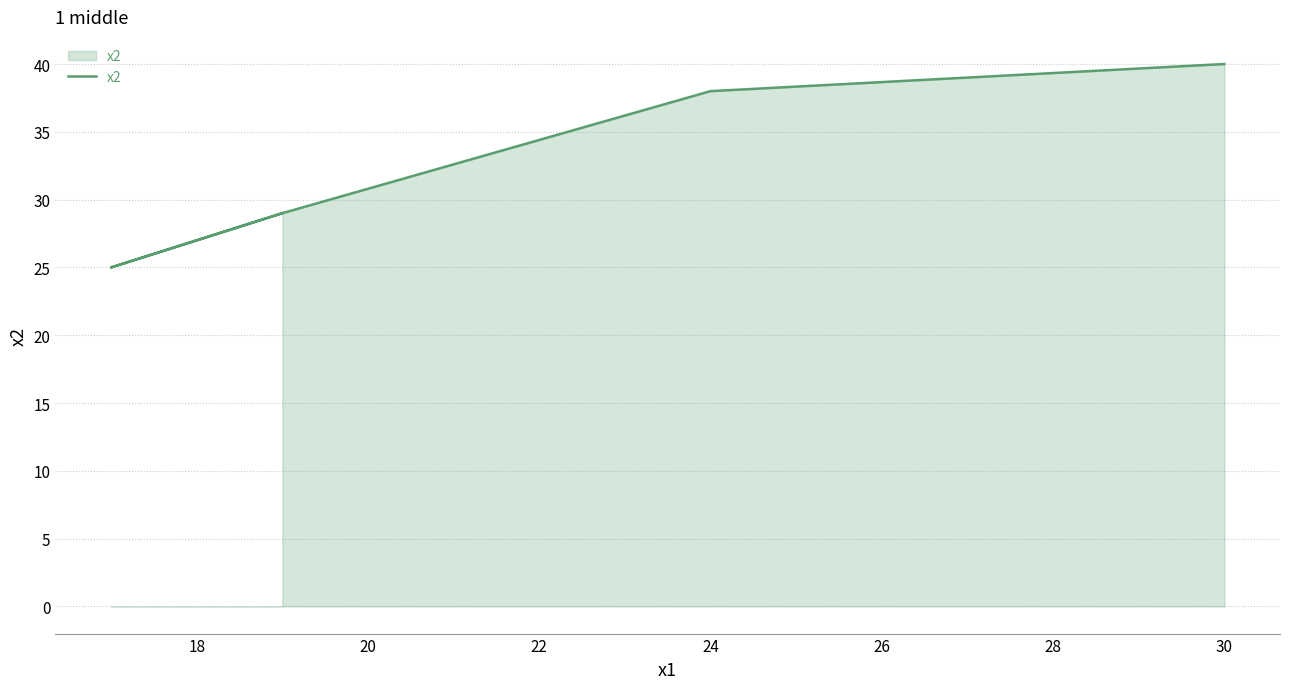

What is the greatest value displayed?

40